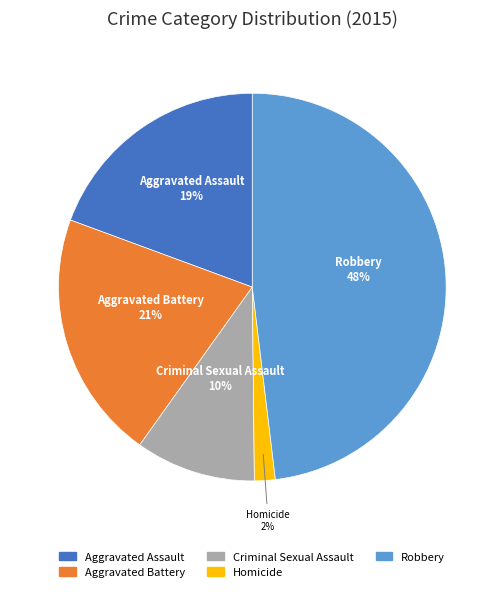

Which slice is the largest?

Robbery